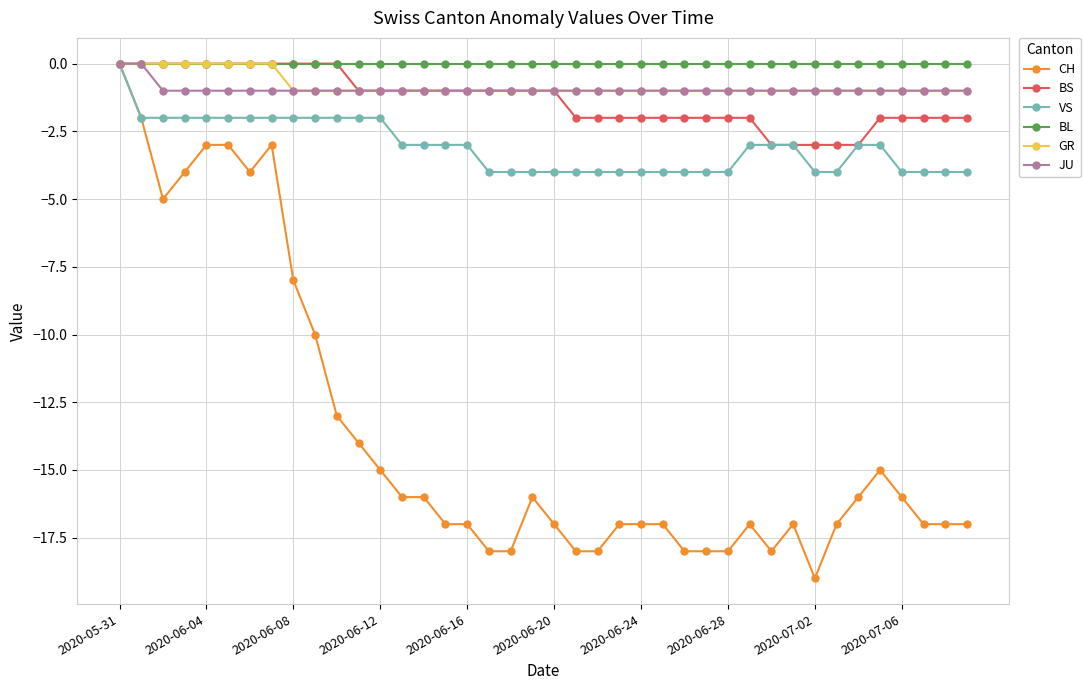

What is the minimum value for BS?

-3